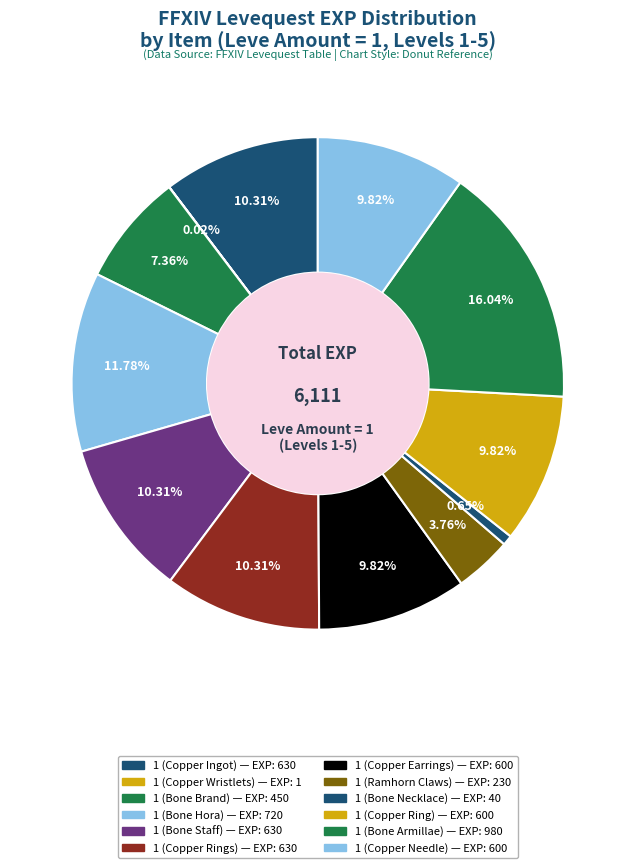

Is it true that 1 (Copper Ingot) is 10% of the pie?

True